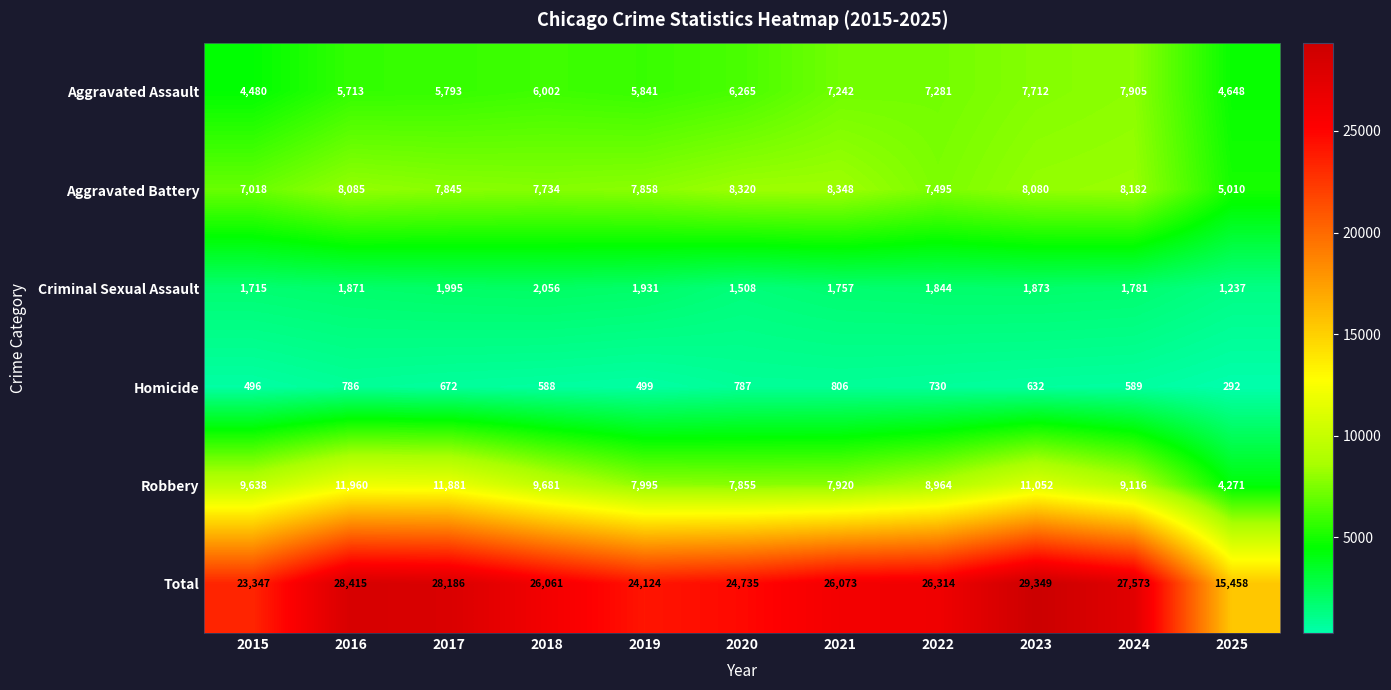

Which series has the largest range (max minus min)?

Total